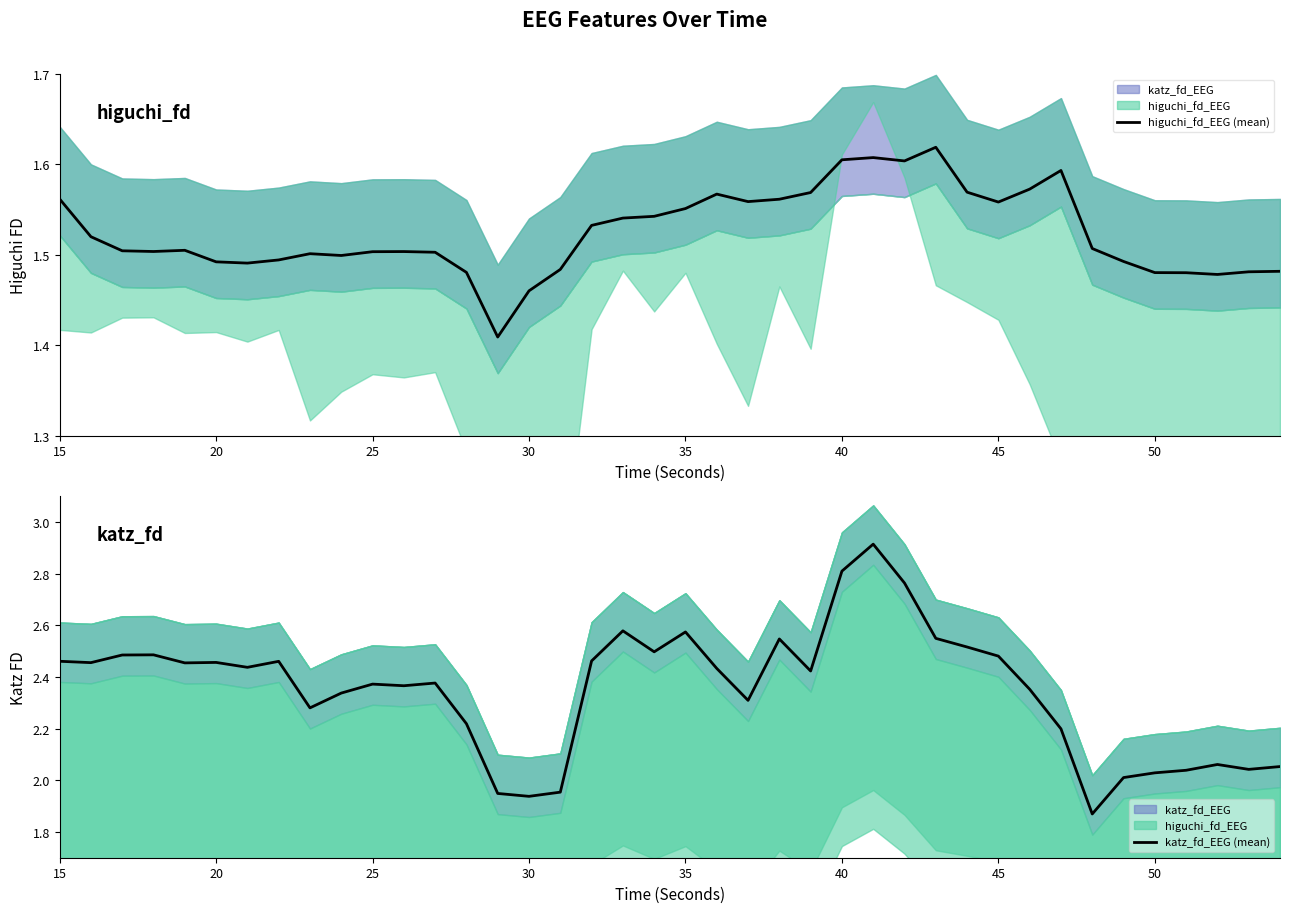

Rank the series by their average value, from highest to lowest.

katz_fd_EEG (mean), higuchi_fd_EEG (mean)